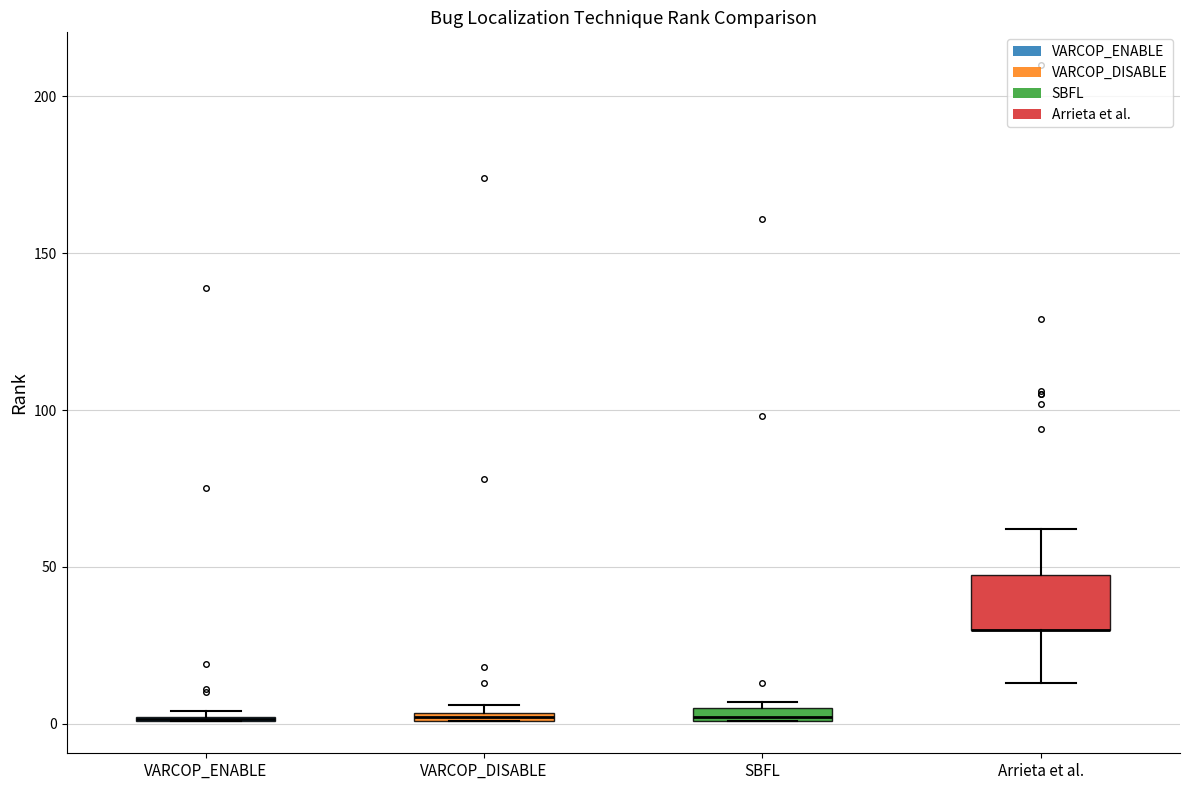

Where is the upper edge of the box for VARCOP_DISABLE on the y-axis? The values are not printed on the chart, so give them approximately, as read against the axis.

5